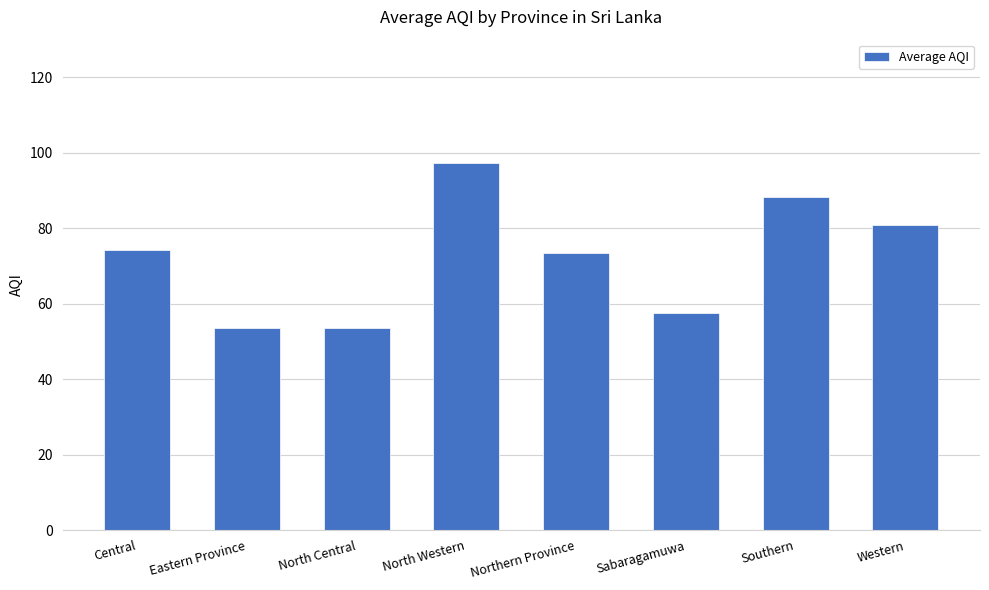

Which category has the highest value across all series?

North Western